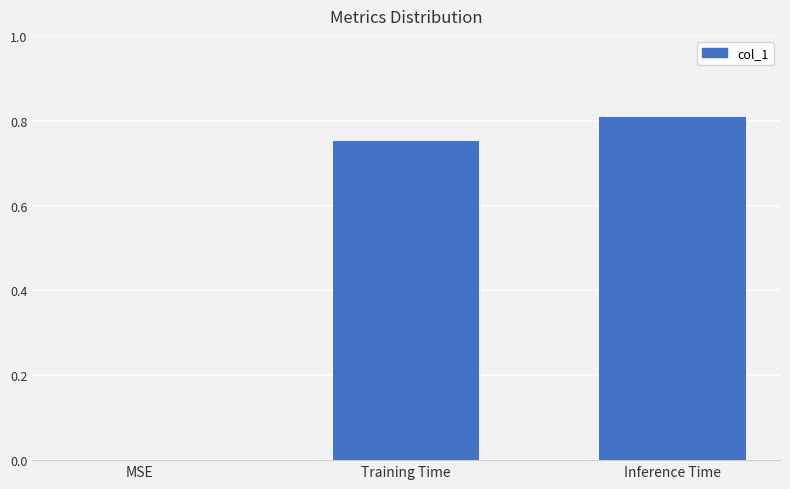

Where is the data nearest to the value 0?

MSE